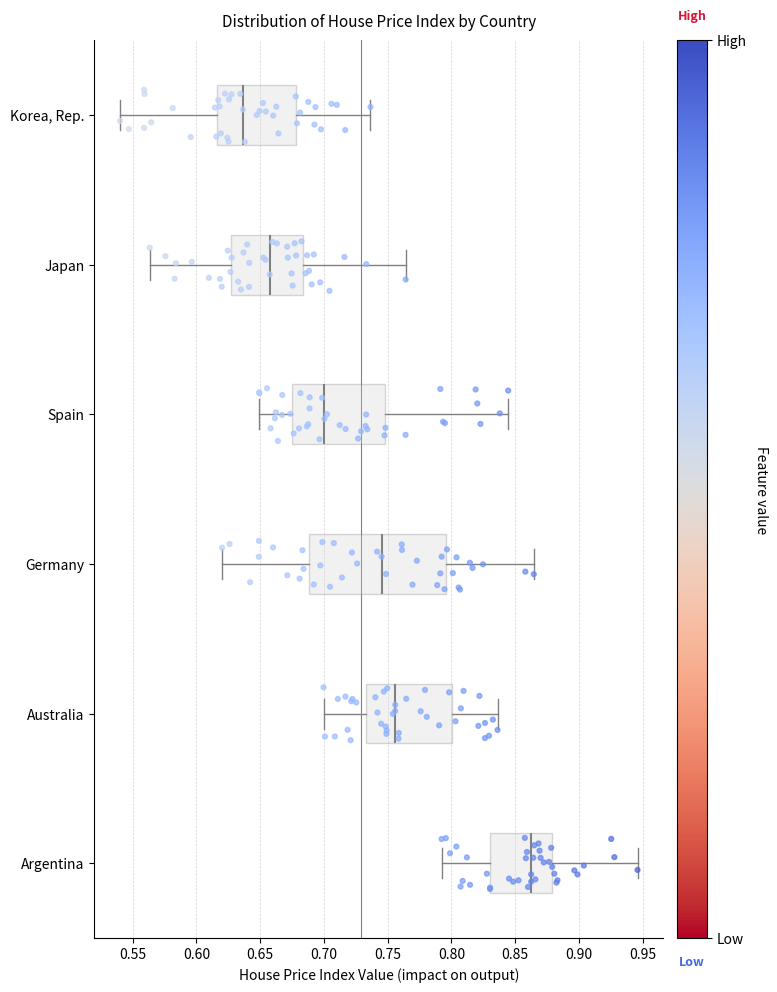

Reading bottom to top, transcribe this box plot: for each box, give where its median line is, the range the box spans, and where its two whiskers end, as read against the x-axis. The values are not printed on the chart, so give them approximately, as read against the axis.

Argentina: median 0.865, box 0.830 to 0.880, whiskers 0.790 to 0.945
Australia: median 0.755, box 0.735 to 0.800, whiskers 0.700 to 0.835
Germany: median 0.745, box 0.690 to 0.795, whiskers 0.620 to 0.865
Spain: median 0.700, box 0.675 to 0.750, whiskers 0.650 to 0.845
Japan: median 0.660, box 0.625 to 0.685, whiskers 0.565 to 0.765
Korea, Rep.: median 0.635, box 0.615 to 0.680, whiskers 0.540 to 0.735